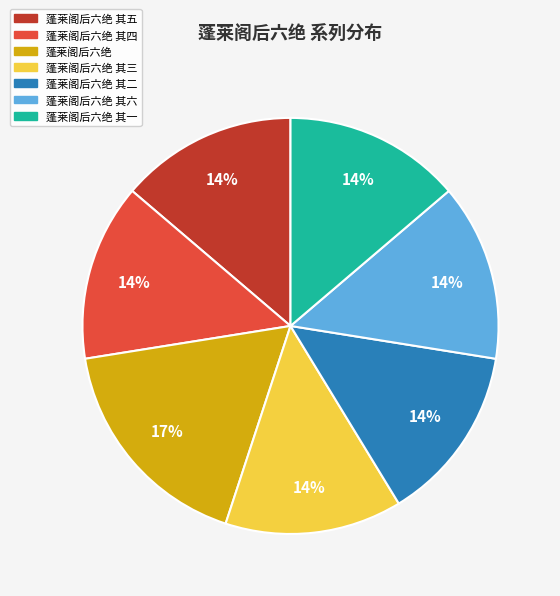

Count the number of slices in the pie.

7